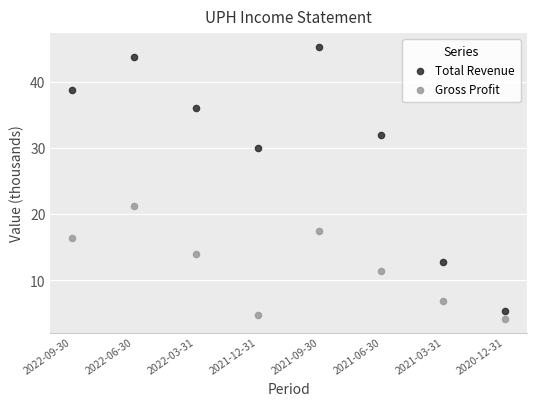

Which series contains the highest Y value?

Total Revenue